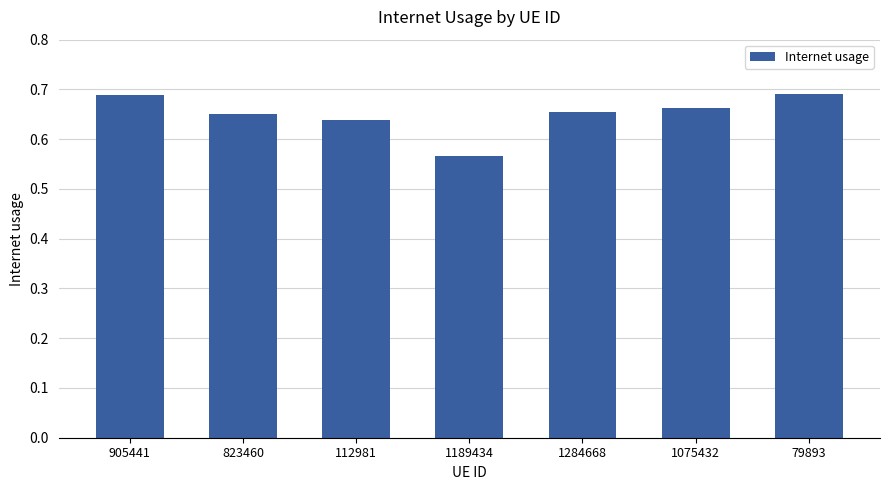

Count the values in the range 0 to 1.

7